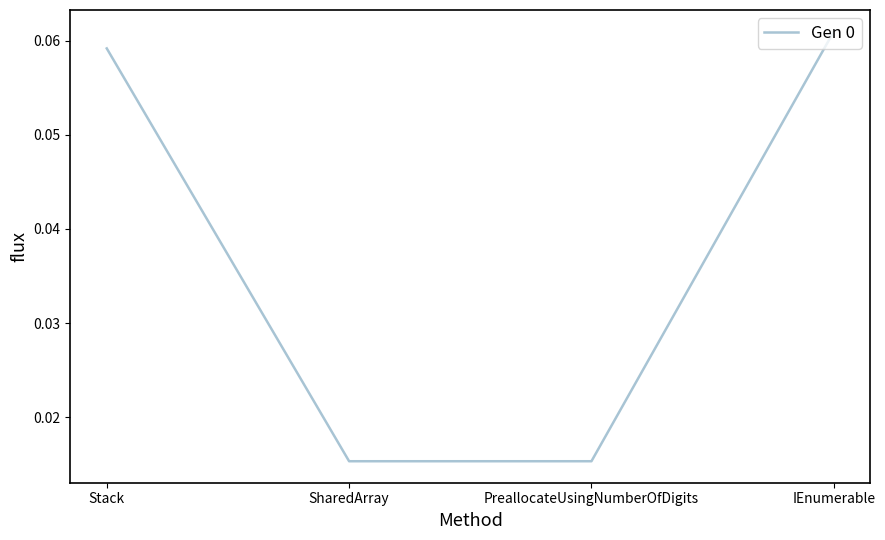

At which category does the chart reach its peak across all series?

IEnumerable